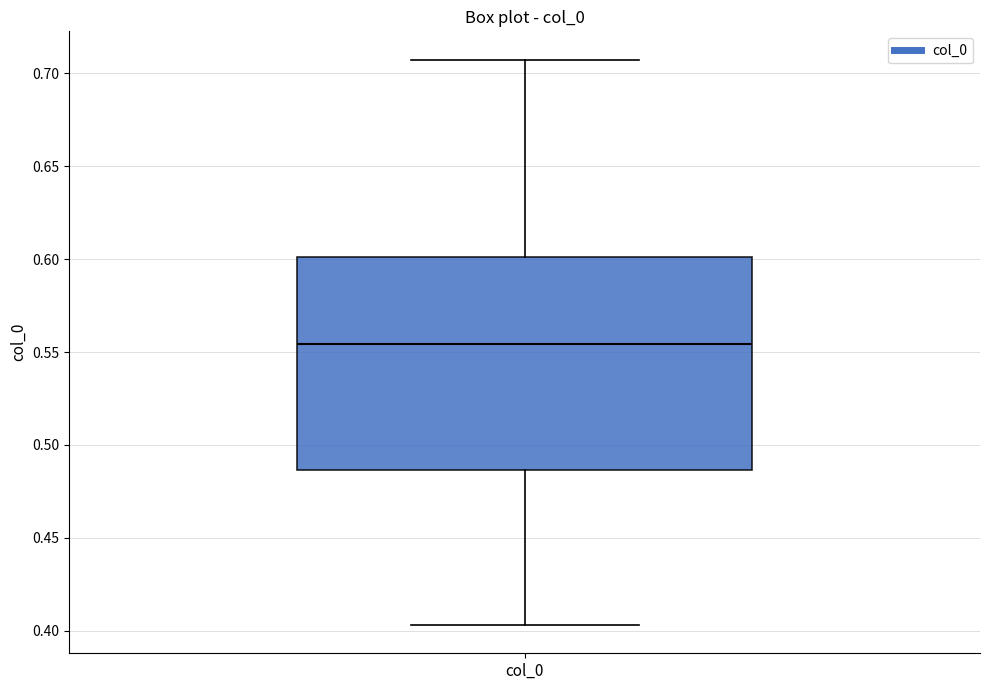

Read this box plot against the y-axis: the position of the median line, the range covered by the box, and the ends of both whiskers. The values are not printed on the chart, so give them approximately, as read against the axis.

median 0.555, box 0.485 to 0.600, whiskers 0.405 to 0.705